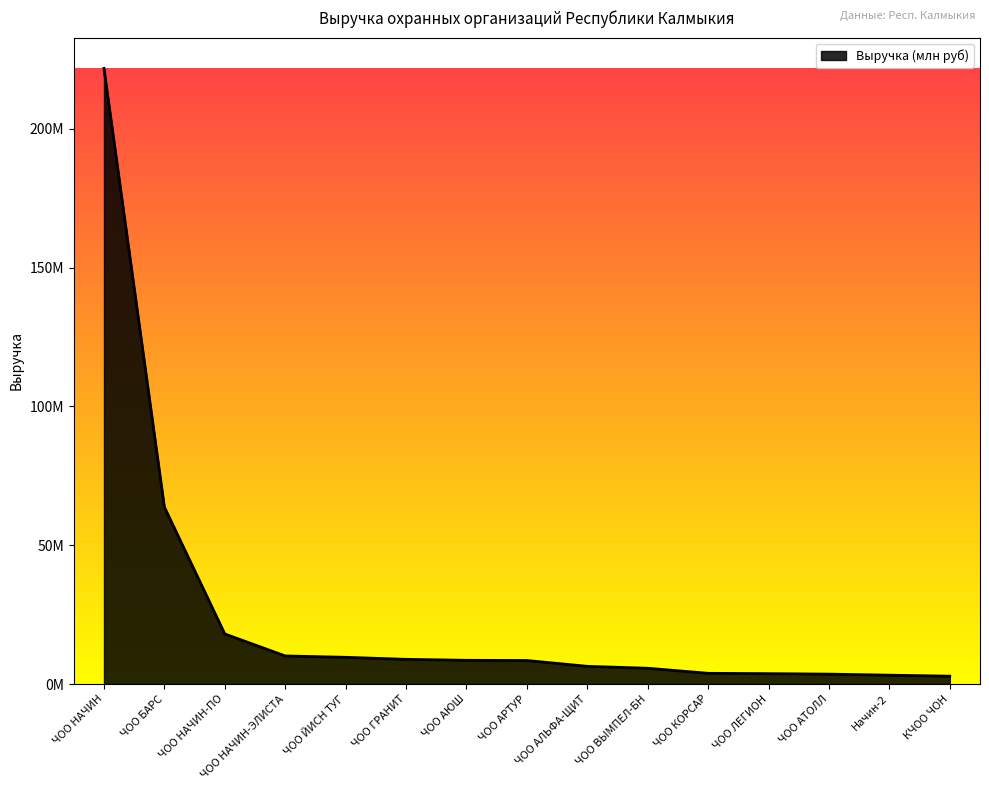

At which label does the data first exceed 8465000?

ЧОО НАЧИН